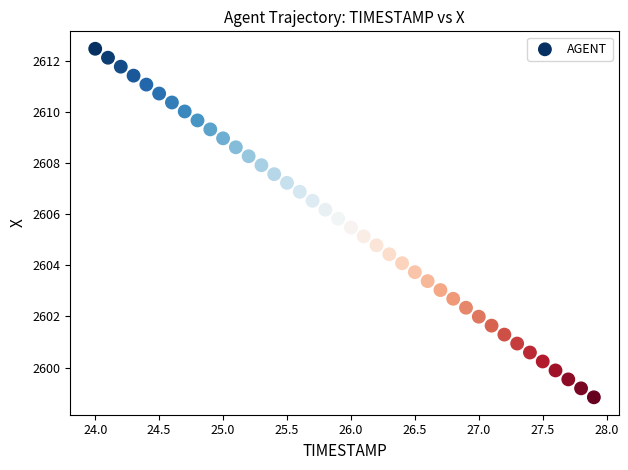

What is the range of Y values (max minus min)?

13.6